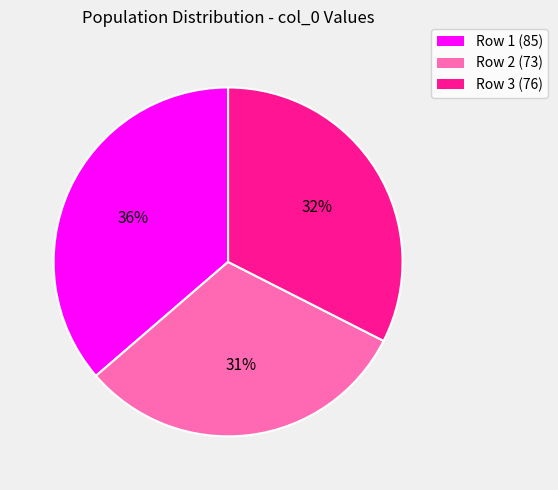

Is there a majority slice in this chart?

No